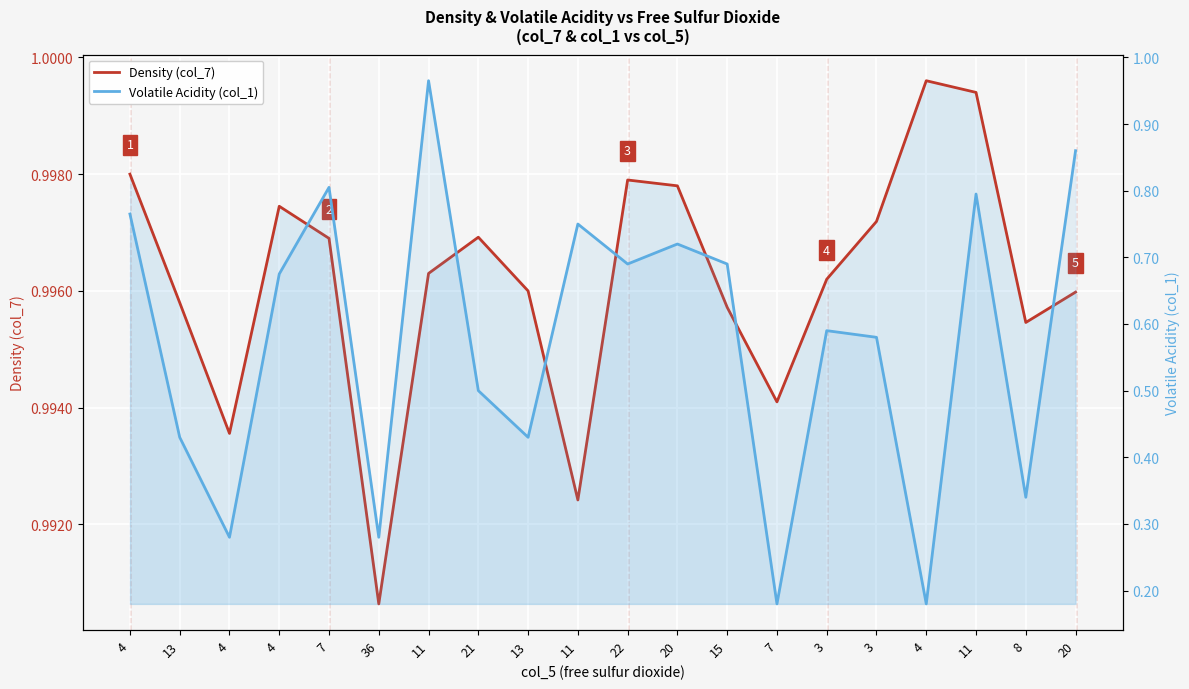

Which series has the largest total across all categories?

Density (col_7)